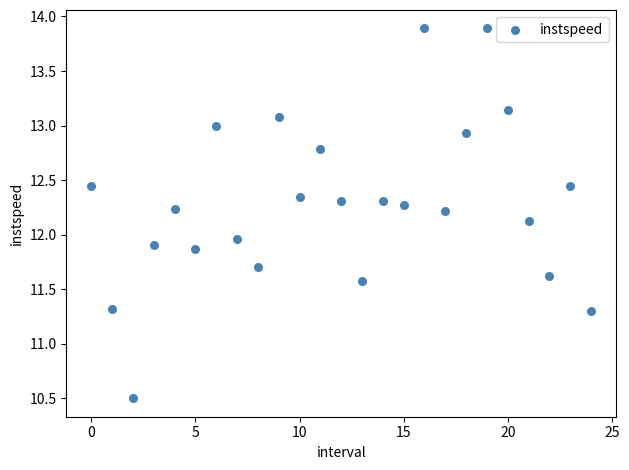

What is the range of Y values (max minus min)?

3.4